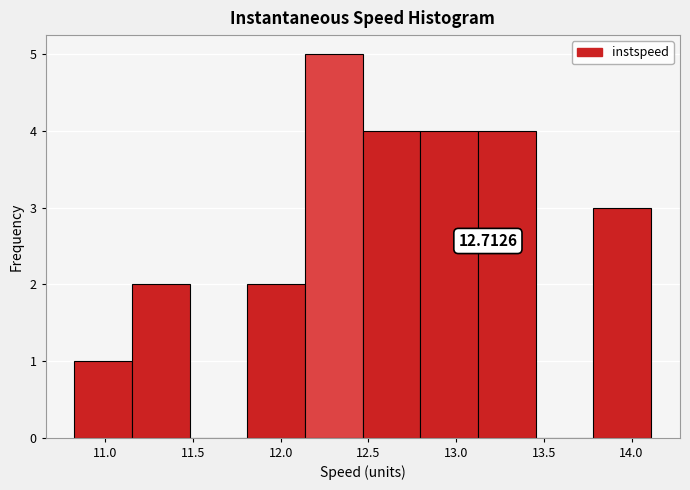

Which range on the x-axis has the tallest bar?

12.15 to 12.45